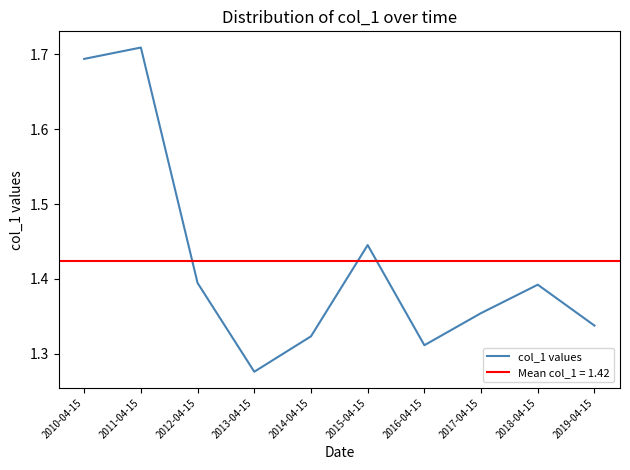

What is the label of the 9th point from the right?

2011-04-15